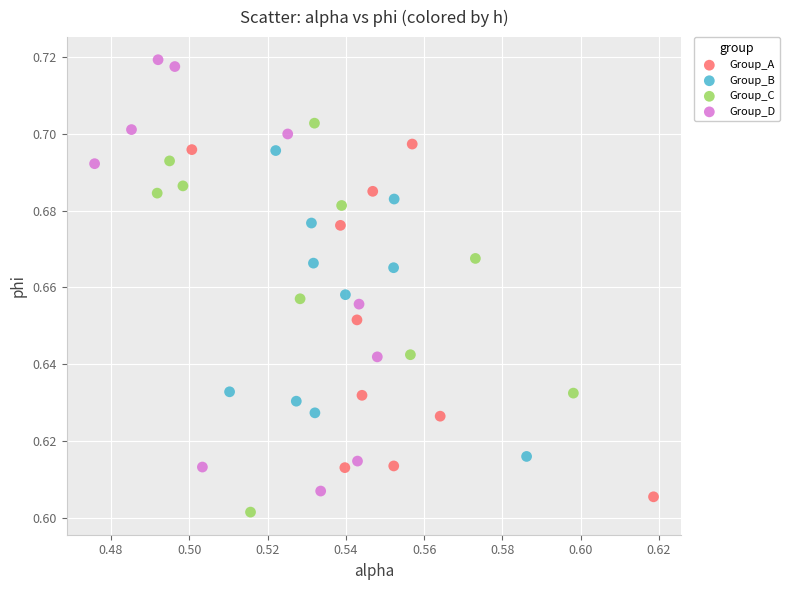

Which series contains the highest Y value?

Group_D